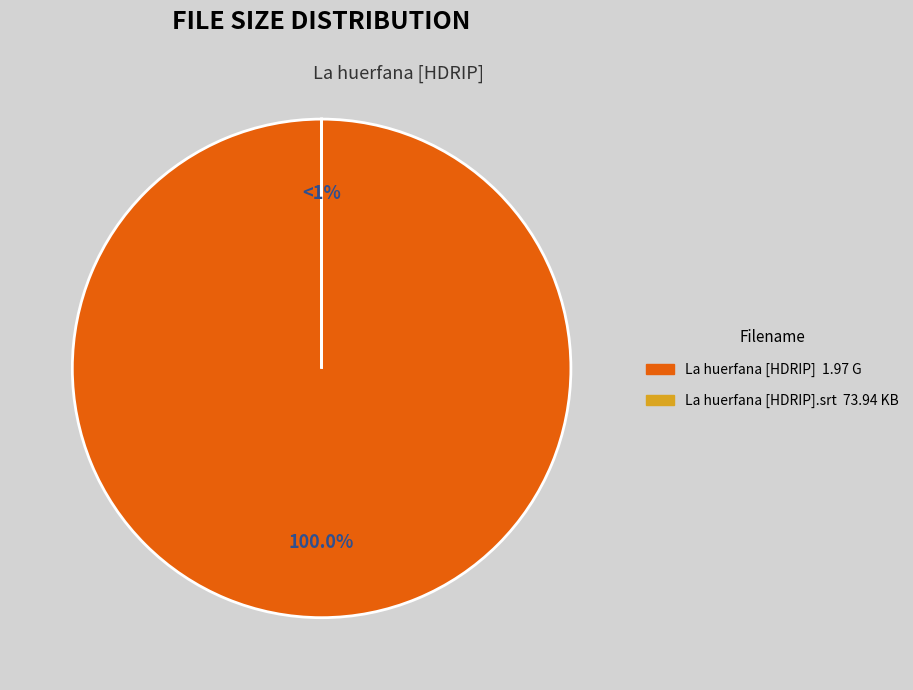

How many segments does this pie chart have?

2